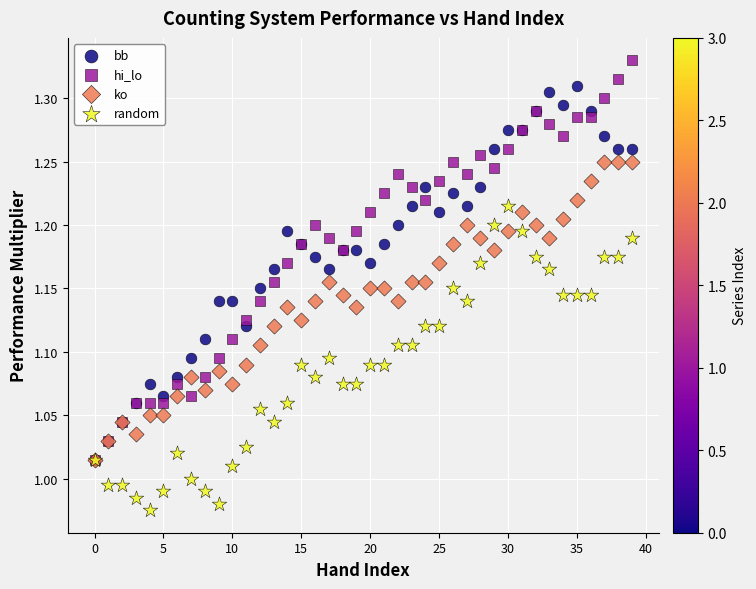

Which series reaches the minimum Y coordinate?

random